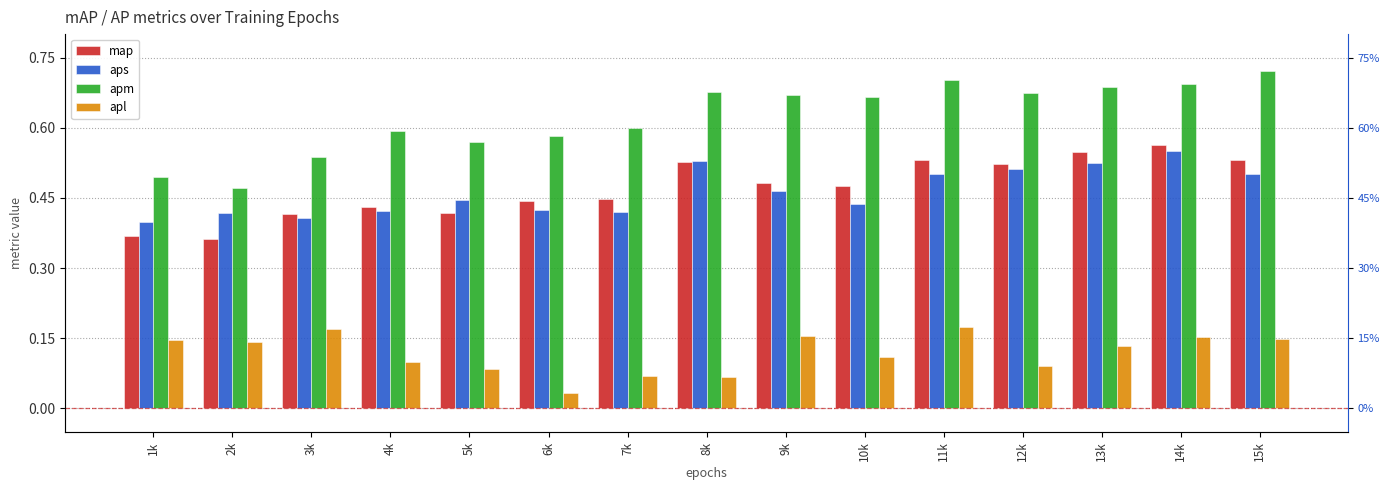

Reading right to left, extract all data points from this chart.

map: 15k=0.5	14k=0.6	13k=0.5	12k=0.5	11k=0.5	10k=0.5	9k=0.5	8k=0.5	7k=0.4	6k=0.4	5k=0.4	4k=0.4	3k=0.4	2k=0.4	1k=0.4
aps: 15k=0.5	14k=0.6	13k=0.5	12k=0.5	11k=0.5	10k=0.4	9k=0.5	8k=0.5	7k=0.4	6k=0.4	5k=0.4	4k=0.4	3k=0.4	2k=0.4	1k=0.4
apm: 15k=0.7	14k=0.7	13k=0.7	12k=0.7	11k=0.7	10k=0.7	9k=0.7	8k=0.7	7k=0.6	6k=0.6	5k=0.6	4k=0.6	3k=0.5	2k=0.5	1k=0.5
apl: 15k=0.1	14k=0.2	13k=0.1	12k=0.1	11k=0.2	10k=0.1	9k=0.2	8k=0.1	7k=0.1	6k=0.0	5k=0.1	4k=0.1	3k=0.2	2k=0.1	1k=0.1